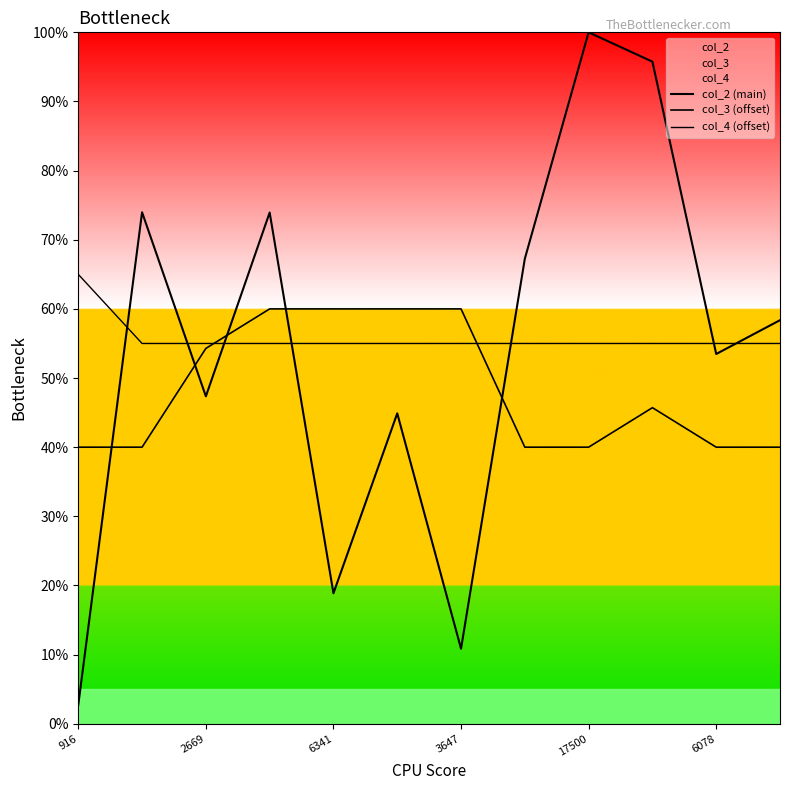

Count the number of data series in this chart.

3